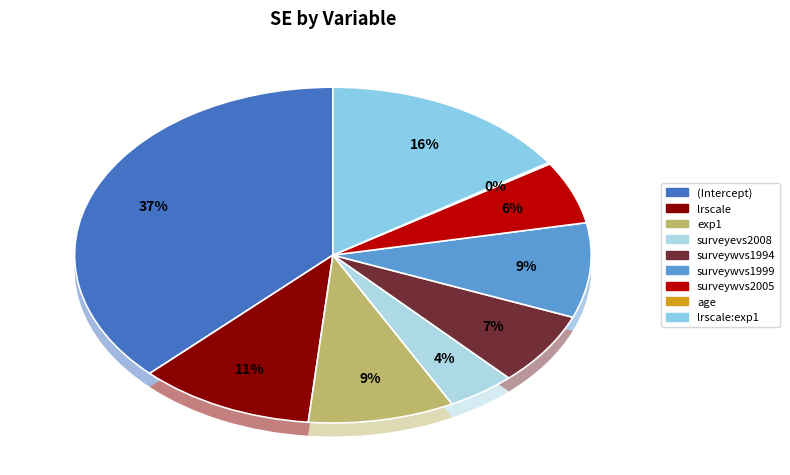

True or false: surveyevs2008 accounts for 4% of the total.

True